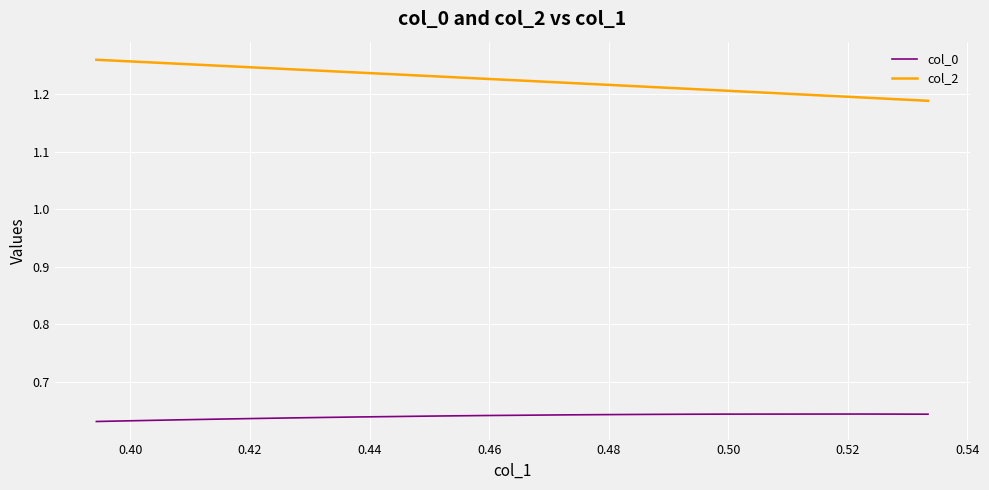

Rank the series by their maximum value, from lowest to highest.

col_0, col_2